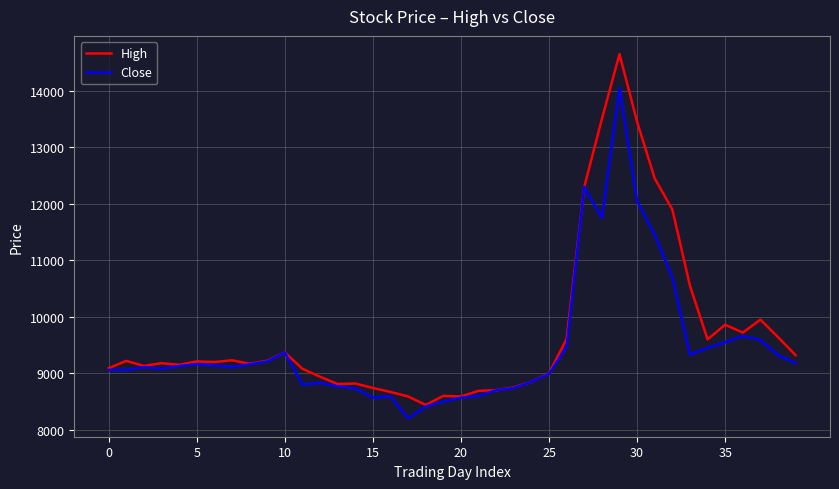

How many series are shown in this chart?

2